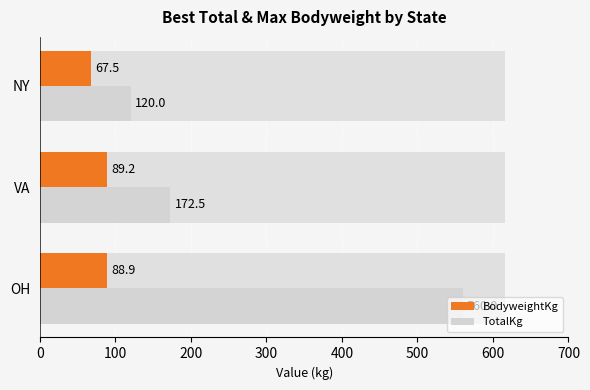

What is the difference between the highest and lowest values at 0?

471.1